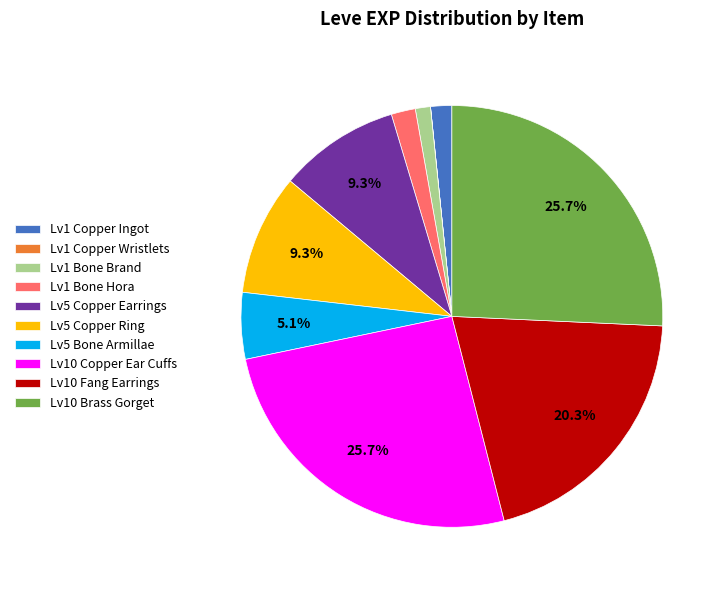

To the nearest percent, what is the average slice percentage?

10%